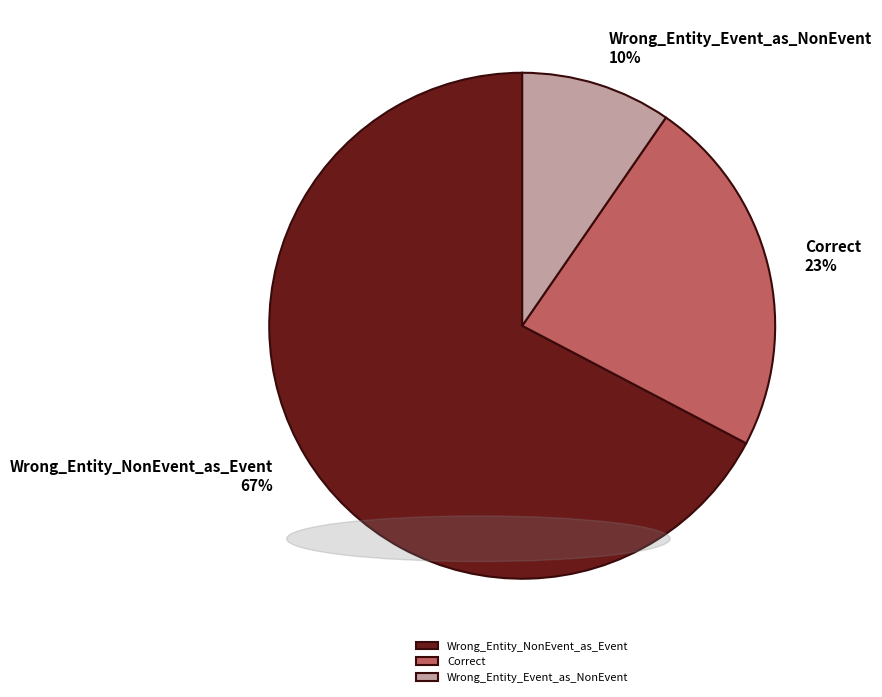

Does Wrong_Entity_Event_as_NonEvent account for over 50% of the chart?

No